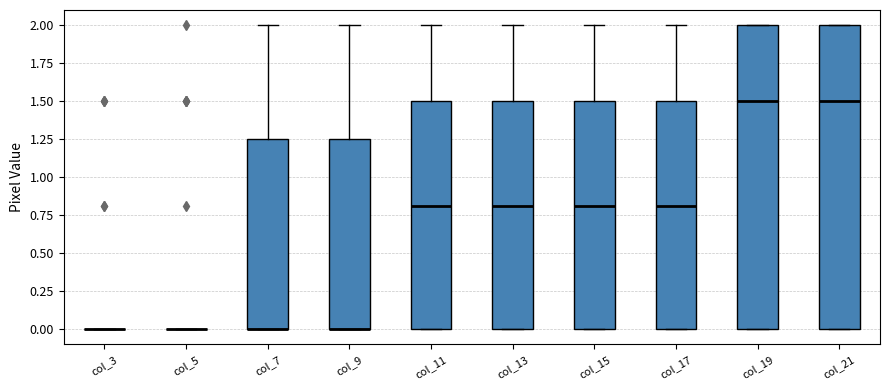

Reading left to right, transcribe this box plot: for each box, give where its median line is, the range the box spans, and where its two whiskers end, as read against the y-axis. The values are not printed on the chart, so give them approximately, as read against the axis.

col_3: box collapsed to a line at 0.00, whiskers 0.00 to 0.00
col_5: box collapsed to a line at 0.00, whiskers 0.00 to 0.00
col_7: median 0.00 (drawn on the box's lower edge), box 0.00 to 1.25, whiskers 0.00 to 2.00
col_9: median 0.00 (drawn on the box's lower edge), box 0.00 to 1.25, whiskers 0.00 to 2.00
col_11: median 0.80, box 0.00 to 1.50, whiskers 0.00 to 2.00
col_13: median 0.80, box 0.00 to 1.50, whiskers 0.00 to 2.00
col_15: median 0.80, box 0.00 to 1.50, whiskers 0.00 to 2.00
col_17: median 0.80, box 0.00 to 1.50, whiskers 0.00 to 2.00
col_19: median 1.50, box 0.00 to 2.00, whiskers 0.00 to 2.00
col_21: median 1.50, box 0.00 to 2.00, whiskers 0.00 to 2.00